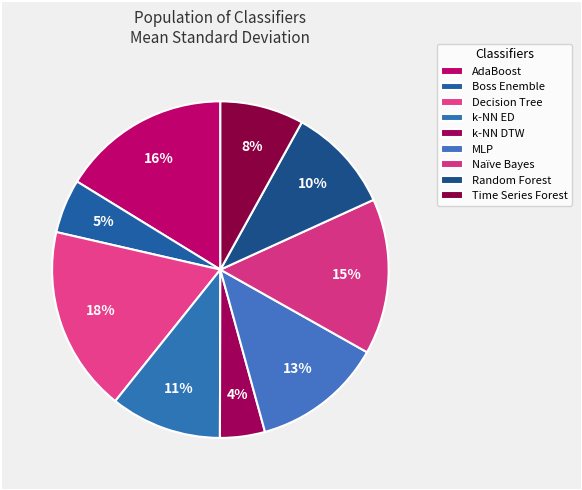

How much of the chart is everything except k-NN ED?

89.3%